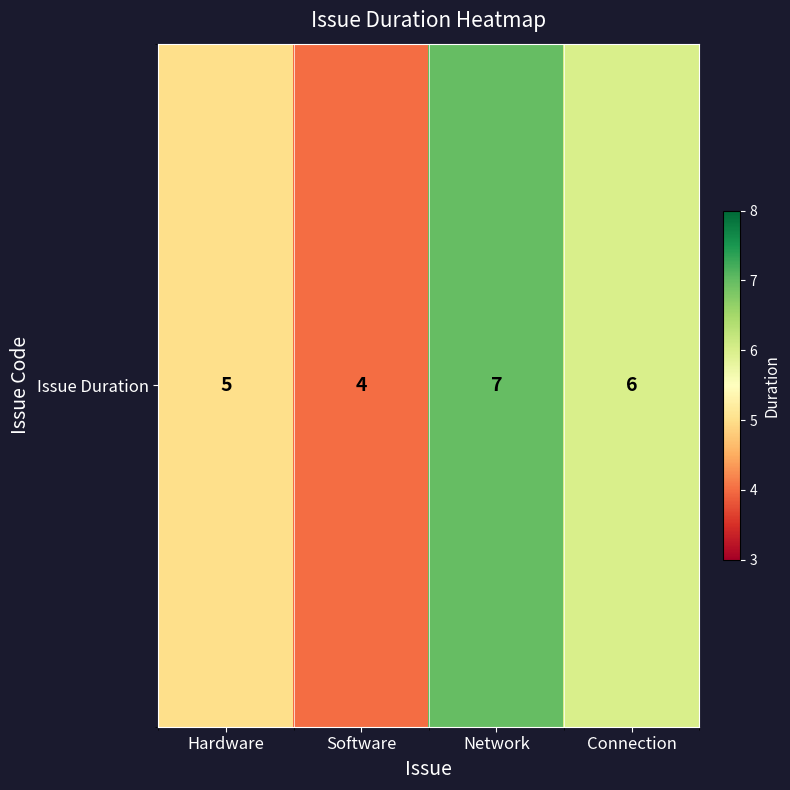

List the labels in order of value, largest first.

Network, Connection, Hardware, Software